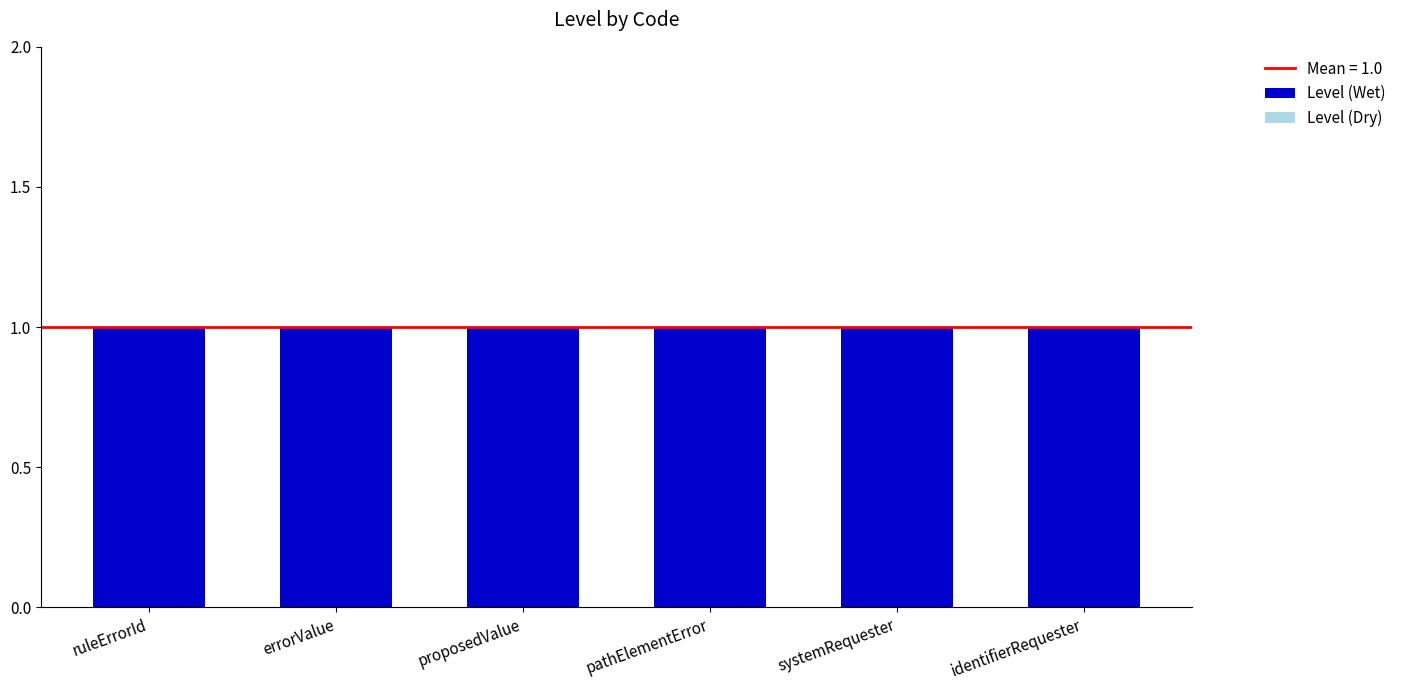

Reading left to right, what are all the values shown in this chart?

Level (Wet): ruleErrorId=1	errorValue=1	proposedValue=1	pathElementError=1	systemRequester=1	identifierRequester=1
Level (Dry): ruleErrorId=0	errorValue=0	proposedValue=0	pathElementError=0	systemRequester=0	identifierRequester=0